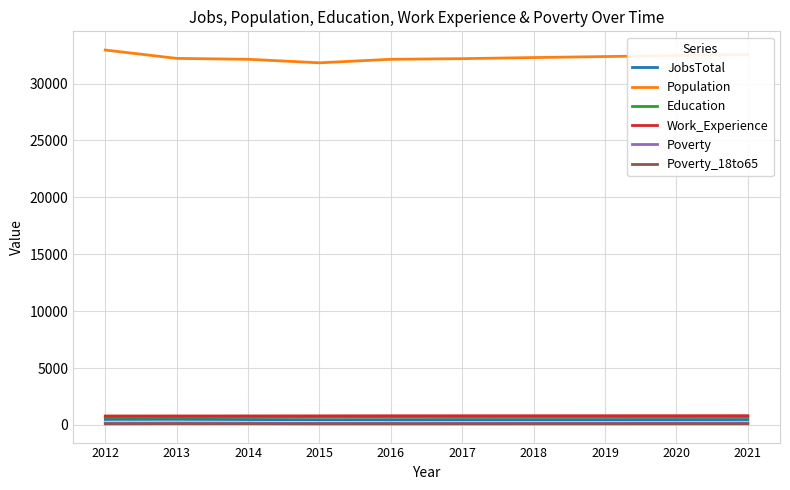

Which series has the largest range (max minus min)?

Population